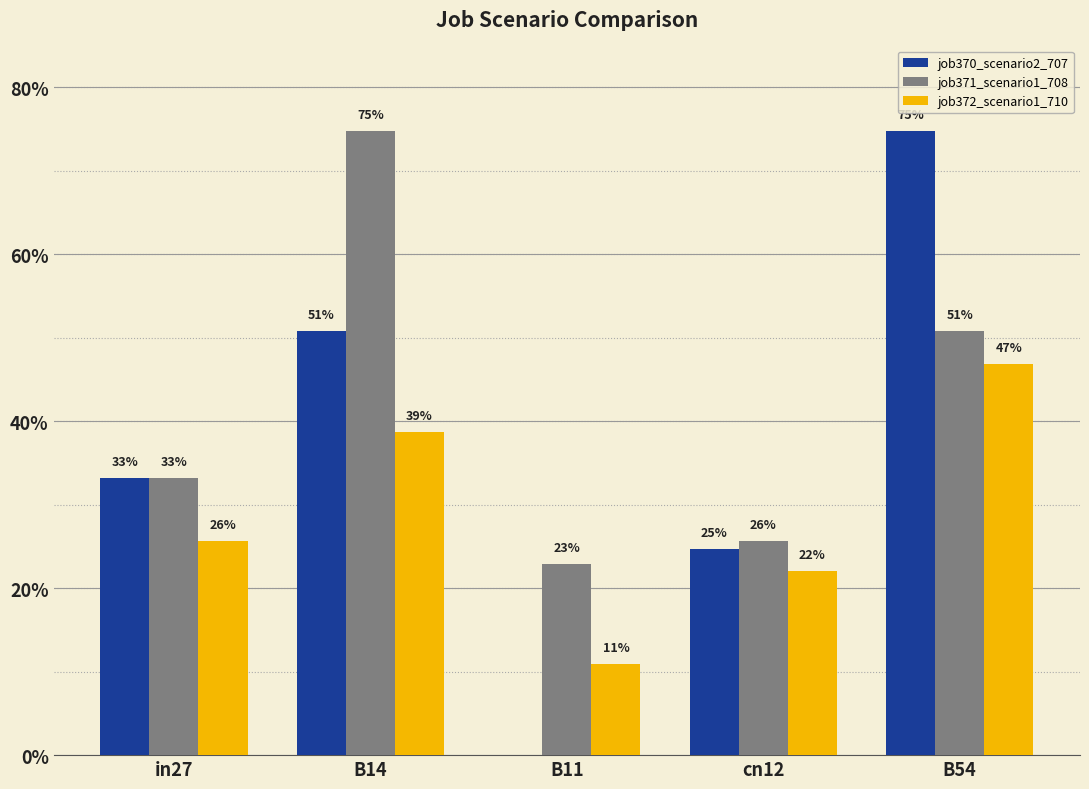

Reading left to right, transcribe all the data shown in this chart.

job370_scenario2_707: in27=0.3	B14=0.5	B11=0.0	cn12=0.2	B54=0.7
job371_scenario1_708: in27=0.3	B14=0.7	B11=0.2	cn12=0.3	B54=0.5
job372_scenario1_710: in27=0.3	B14=0.4	B11=0.1	cn12=0.2	B54=0.5